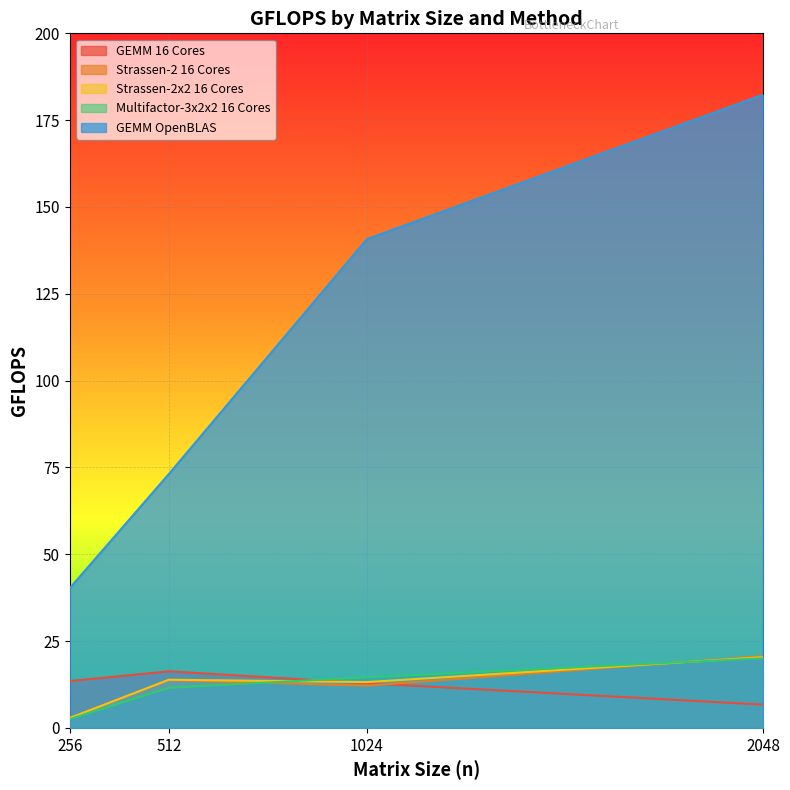

Which series has the largest total across all categories?

GEMM OpenBLAS